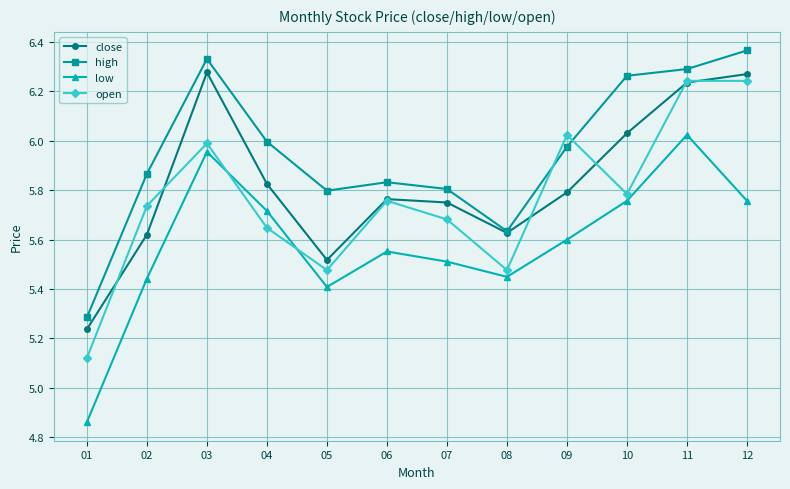

What is the spread (max minus min) of values at 02?

0.4